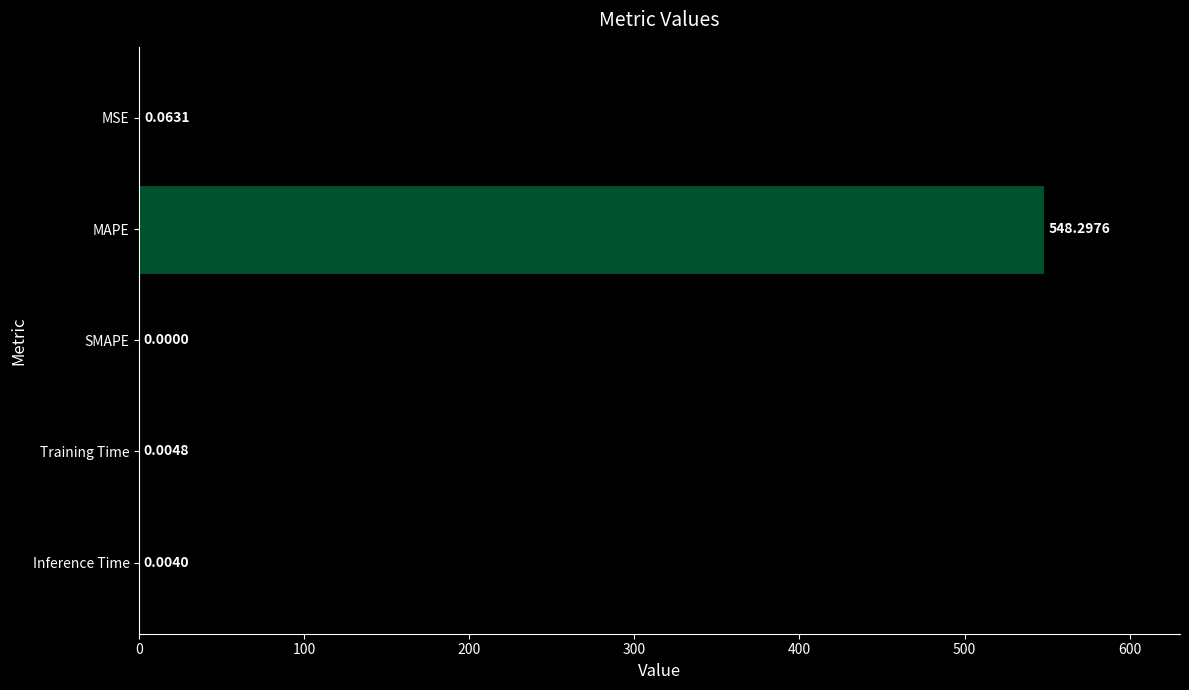

Between Inference Time and SMAPE, which is larger?

Inference Time